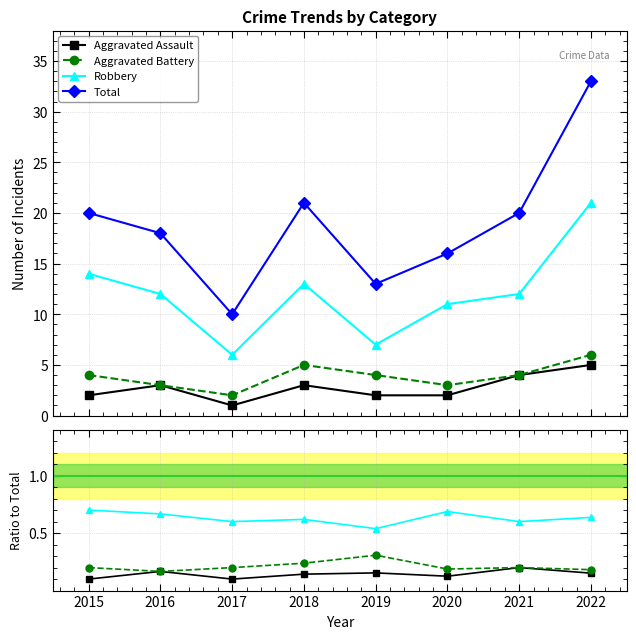

What is the approximate value of Aggravated Battery at 2019?

0.3